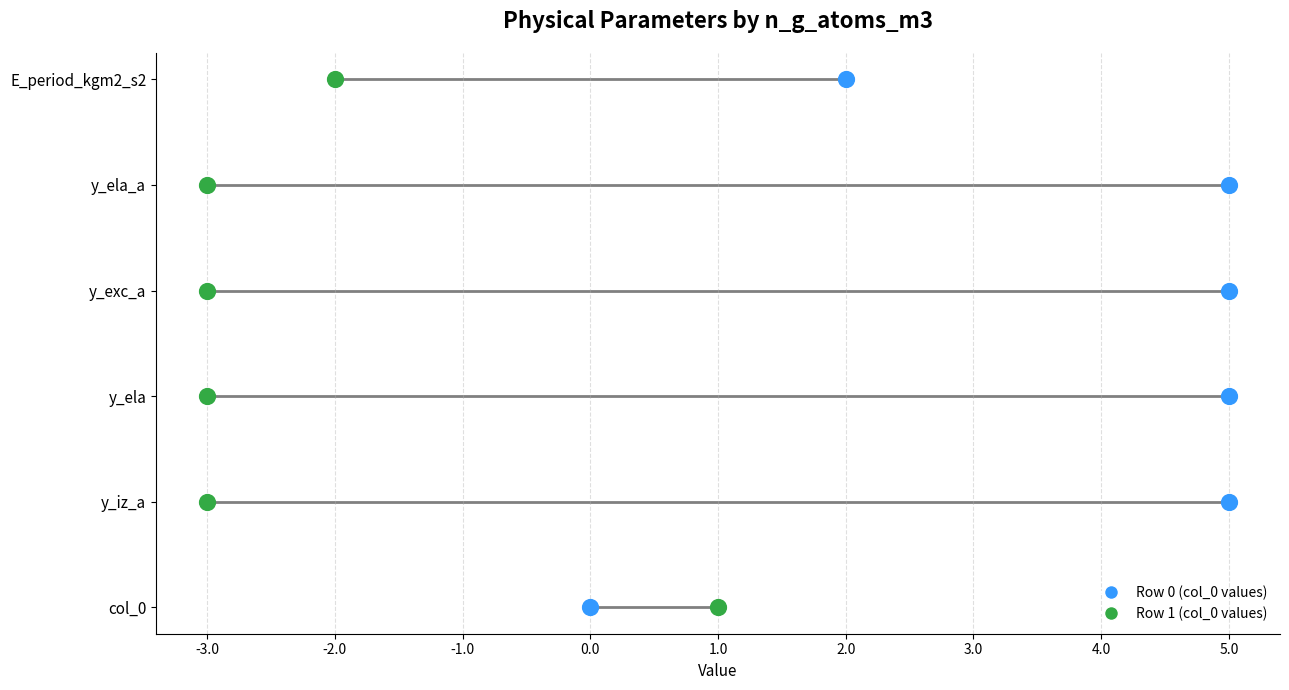

Which series has the largest Y range (max minus min)?

y_iz_a